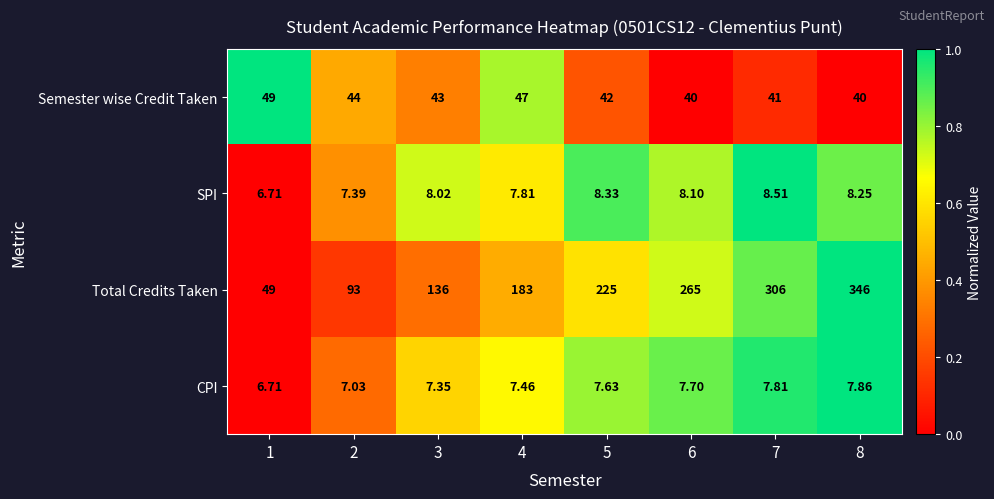

At which category is the sum across all series the highest?

8